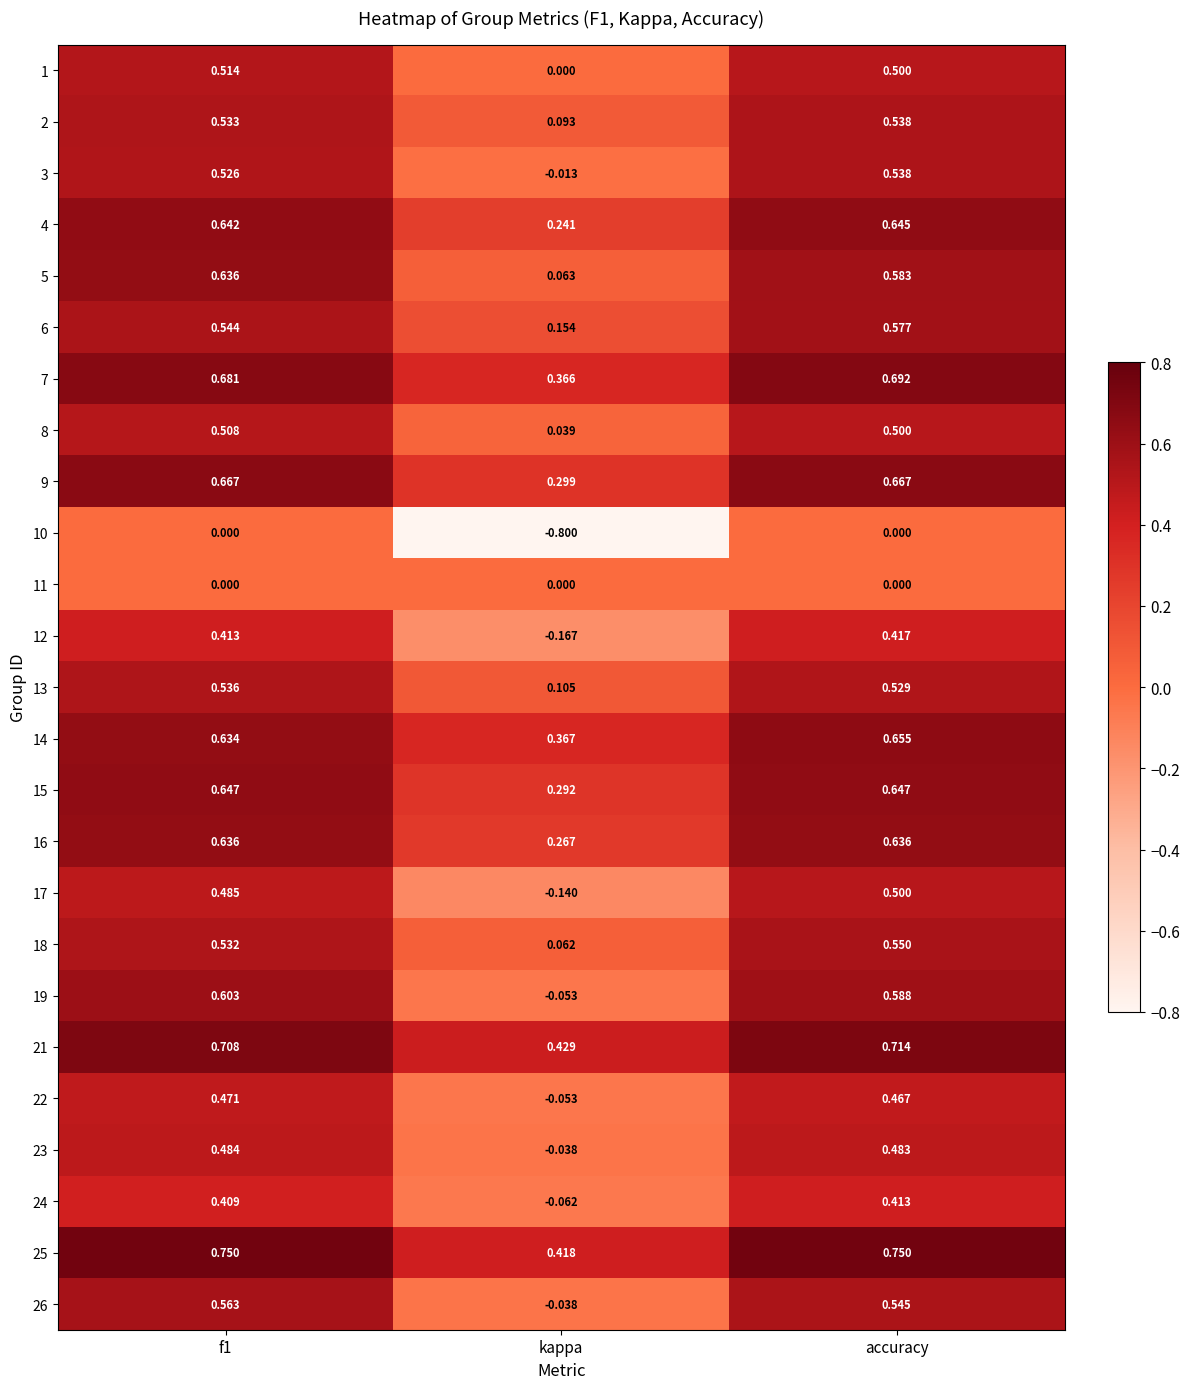

Between f1 and accuracy, which series saw the biggest shift?

5